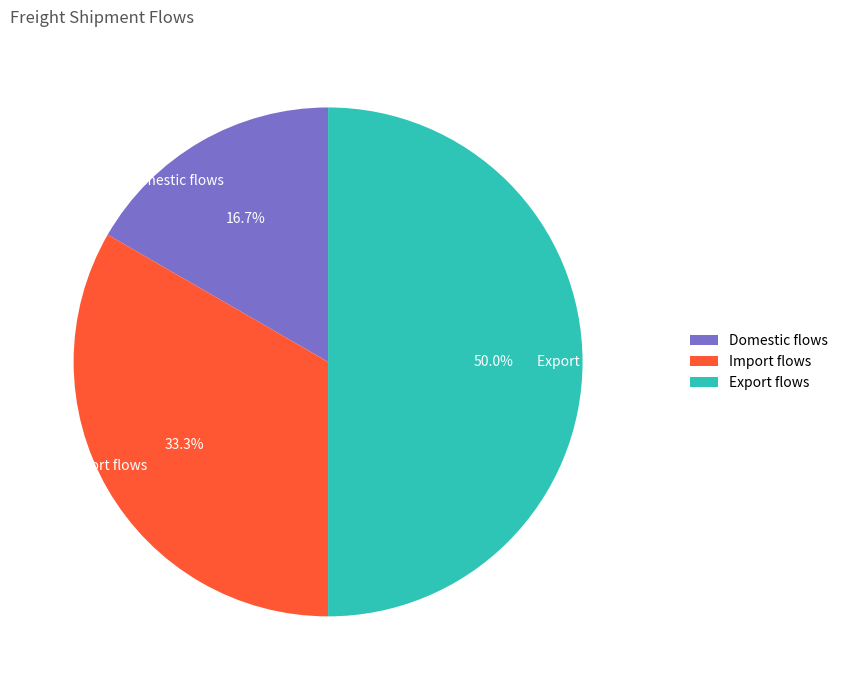

Between Domestic flows and Import flows, which is larger?

Import flows